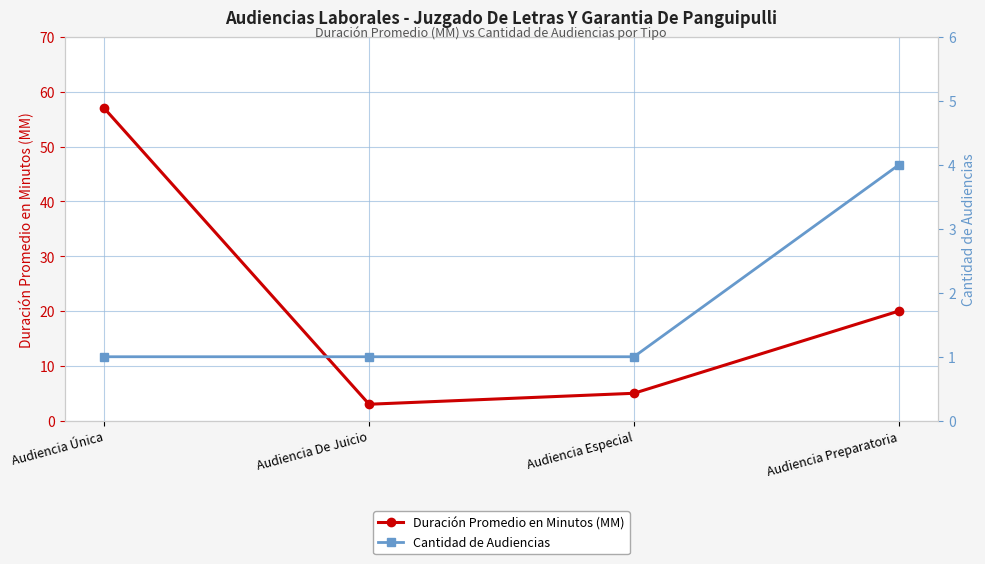

Which series has the widest spread of values?

Duración Promedio en Minutos (MM)